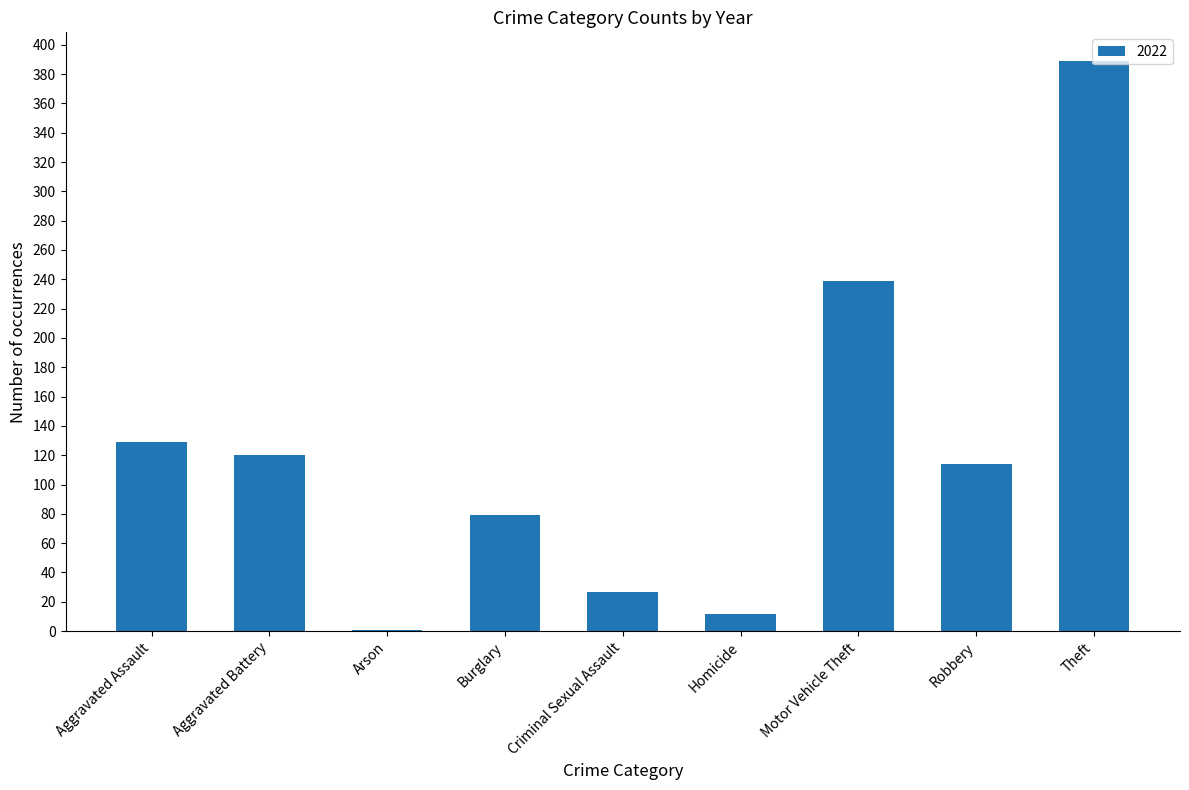

What is the change in value from Aggravated Battery to Motor Vehicle Theft?

+119